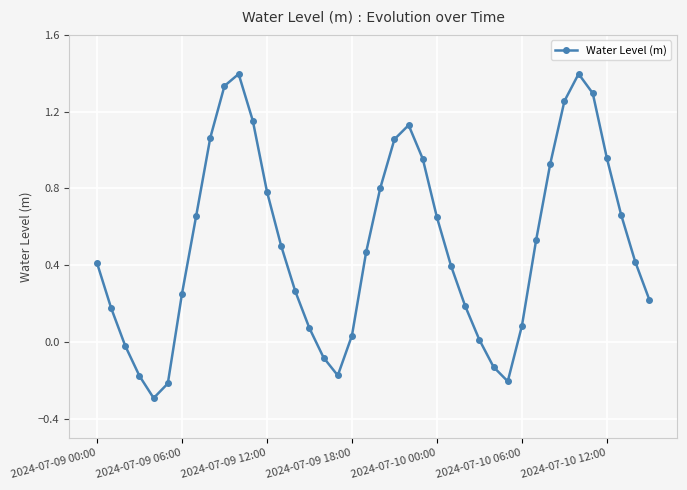

What is the smallest value displayed?

-0.3